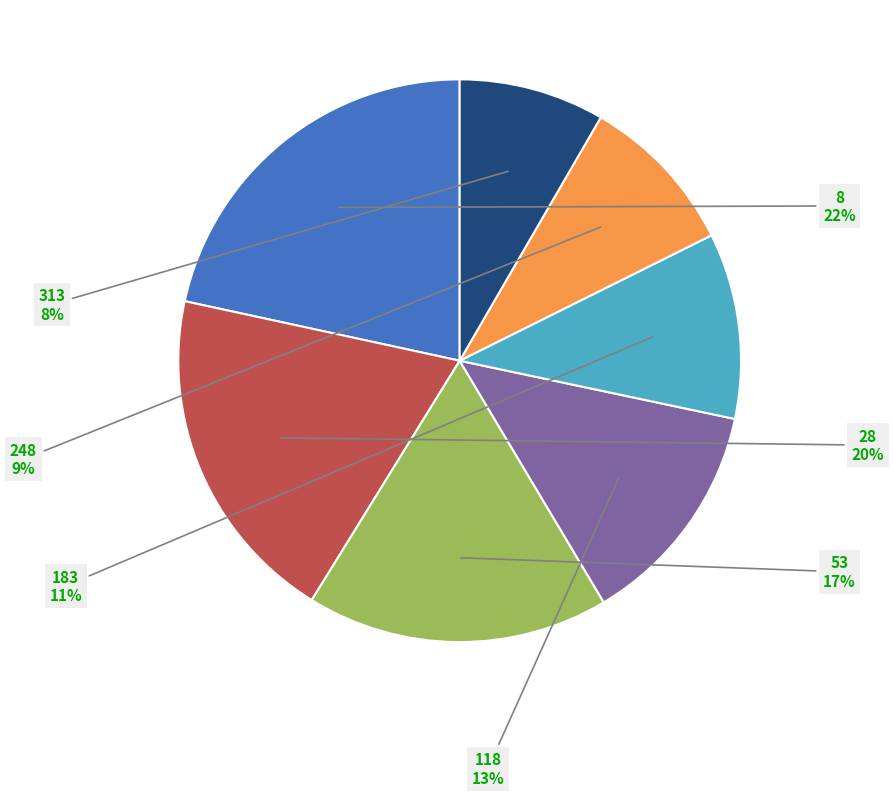

To the nearest percent, what percentage of the pie is 8?

22%